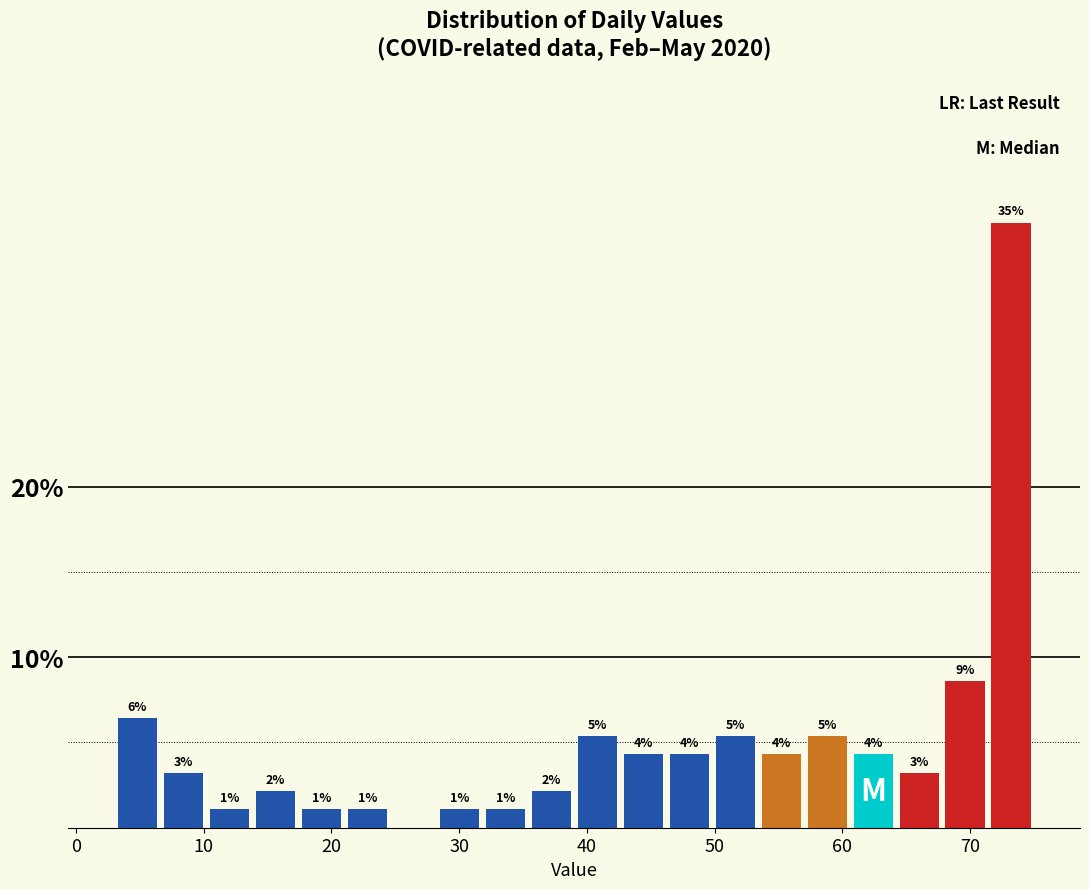

Around what value on the x-axis is the tallest bar? Give the approximate position of its centre, as read against the axis.

73